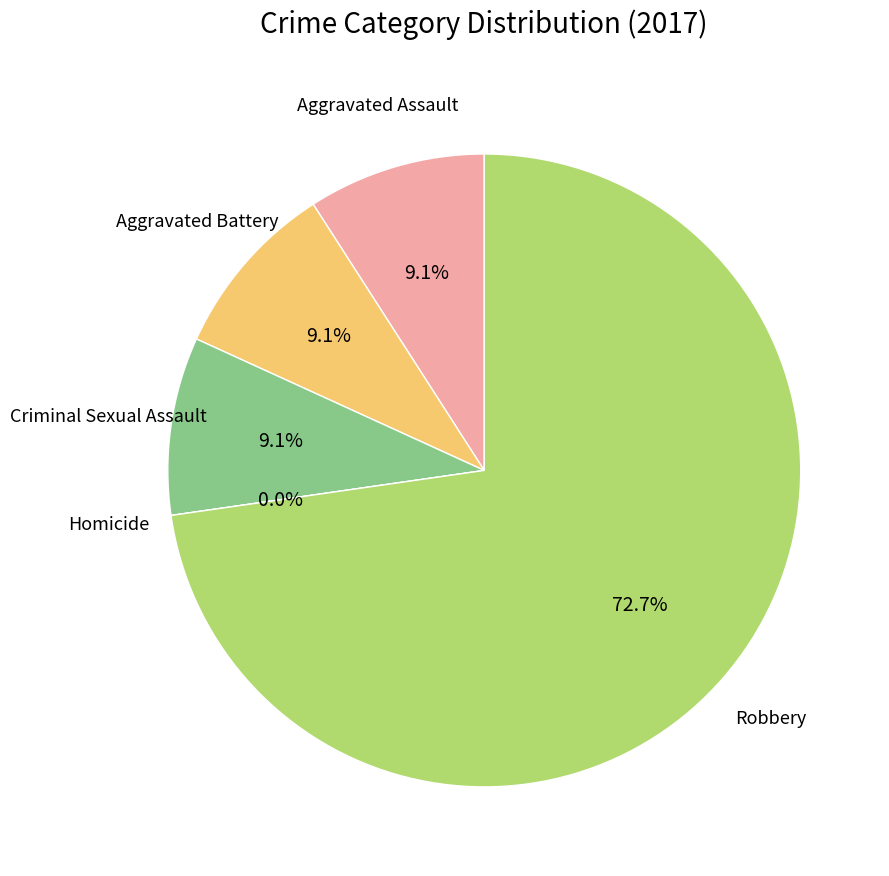

Is Robbery the majority of the pie?

Yes